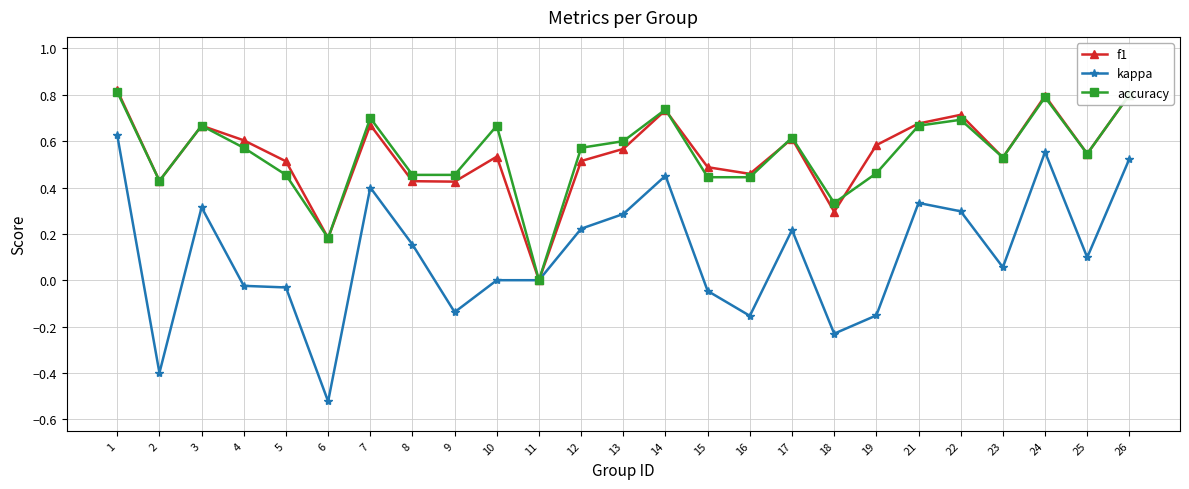

At which category does kappa reach its first local peak?

3